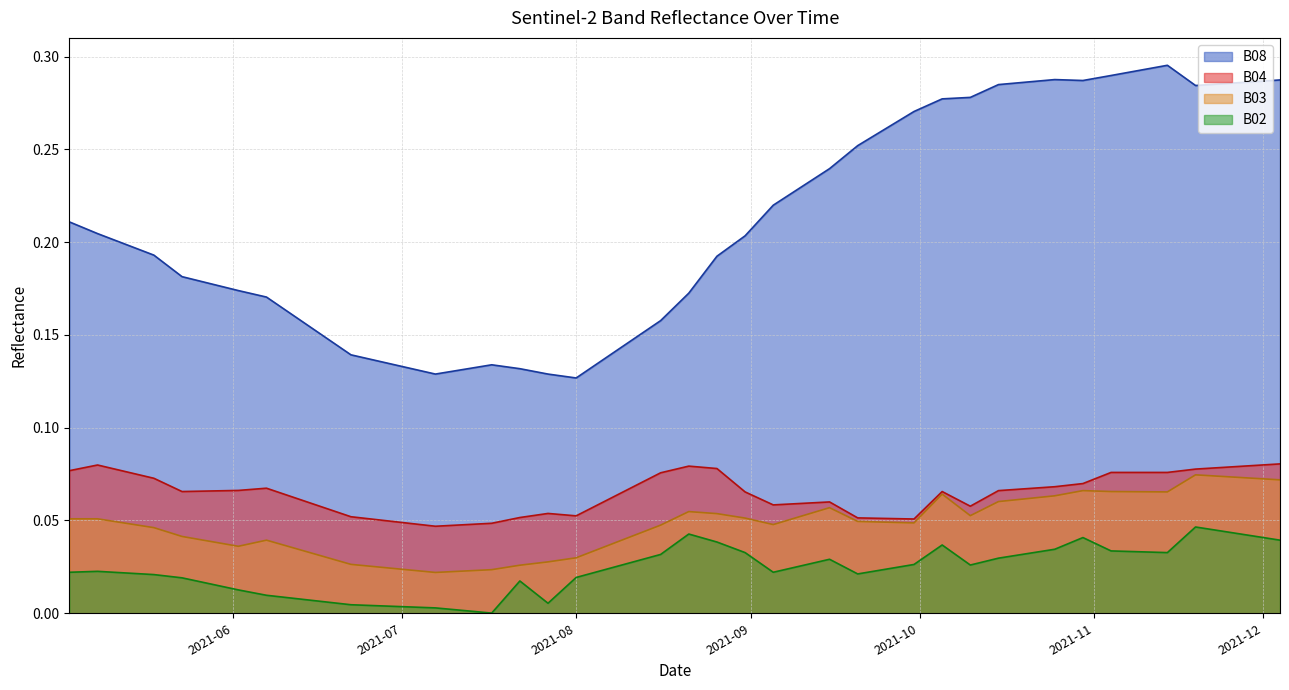

At which category is the sum across all series the highest?

2021-11-19